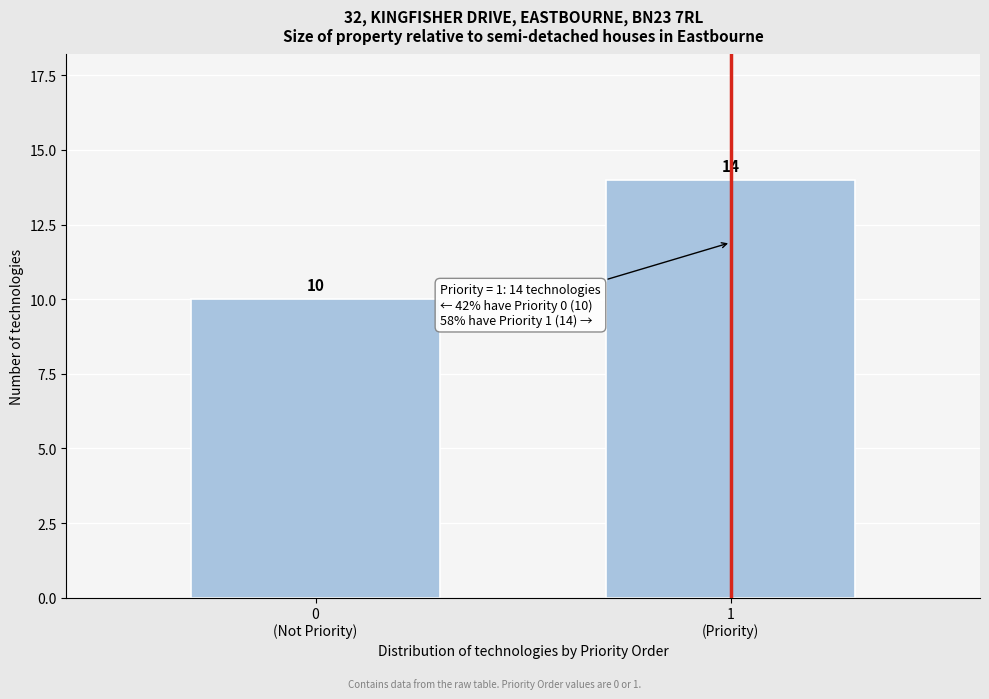

Reading right to left, extract all data points from this chart.

14	10